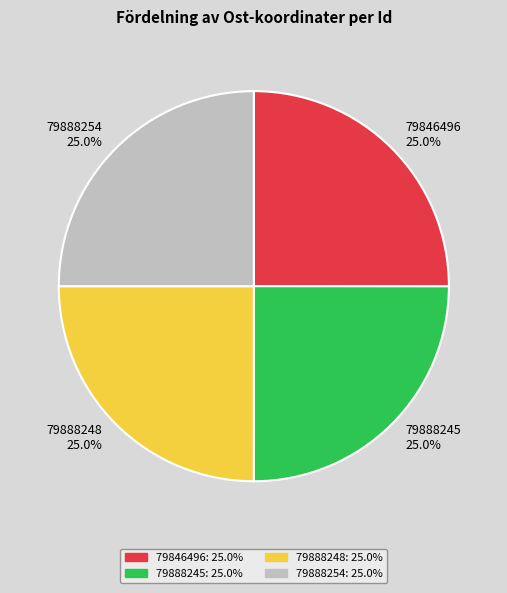

How much of the chart is everything except 79888245?

75.0%